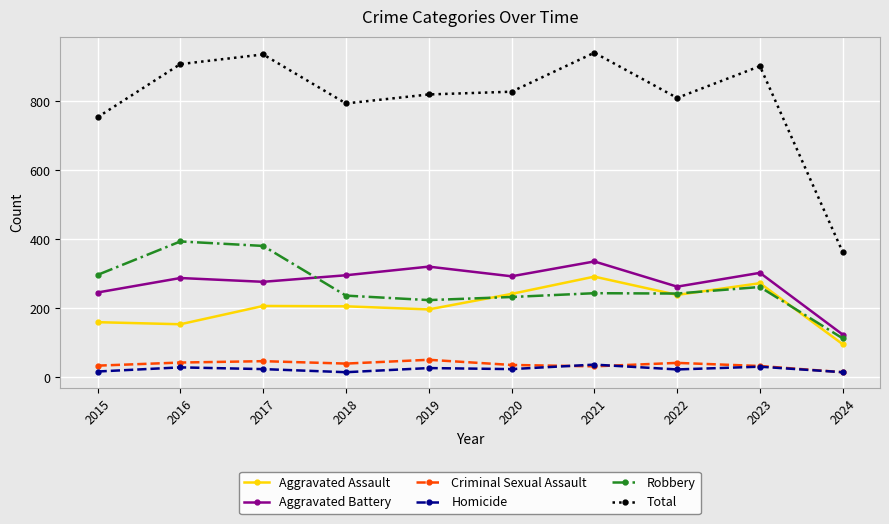

The value of Total at 2018 is 404. True or false?

False